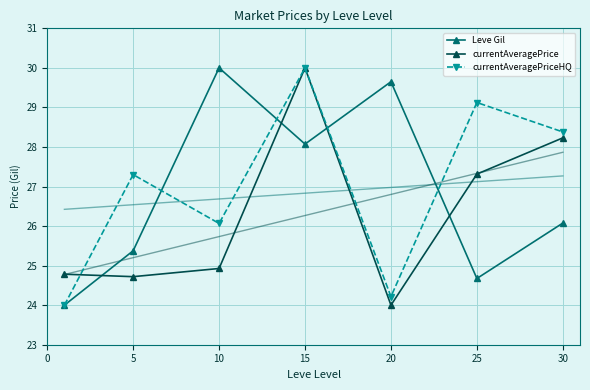

At which category does Leve Gil reach its first local peak?

10